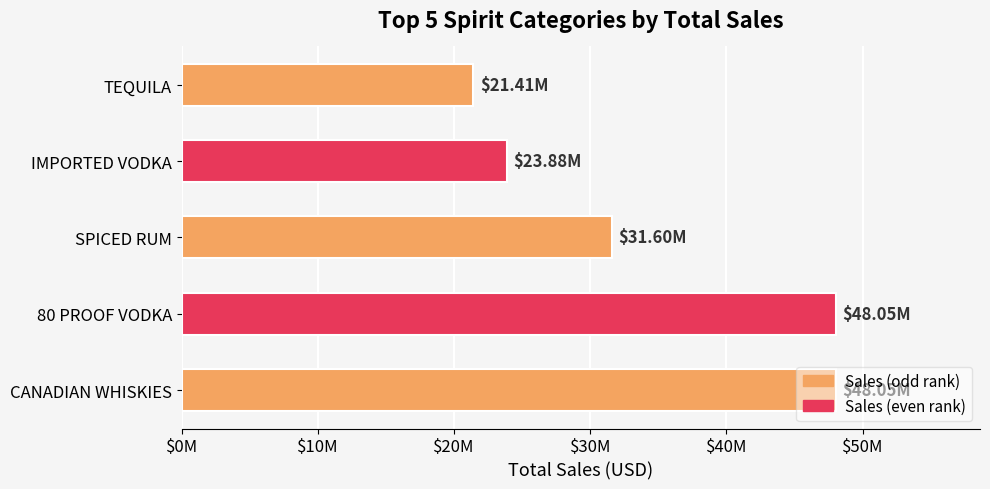

Does the chart contain any negative values?

No